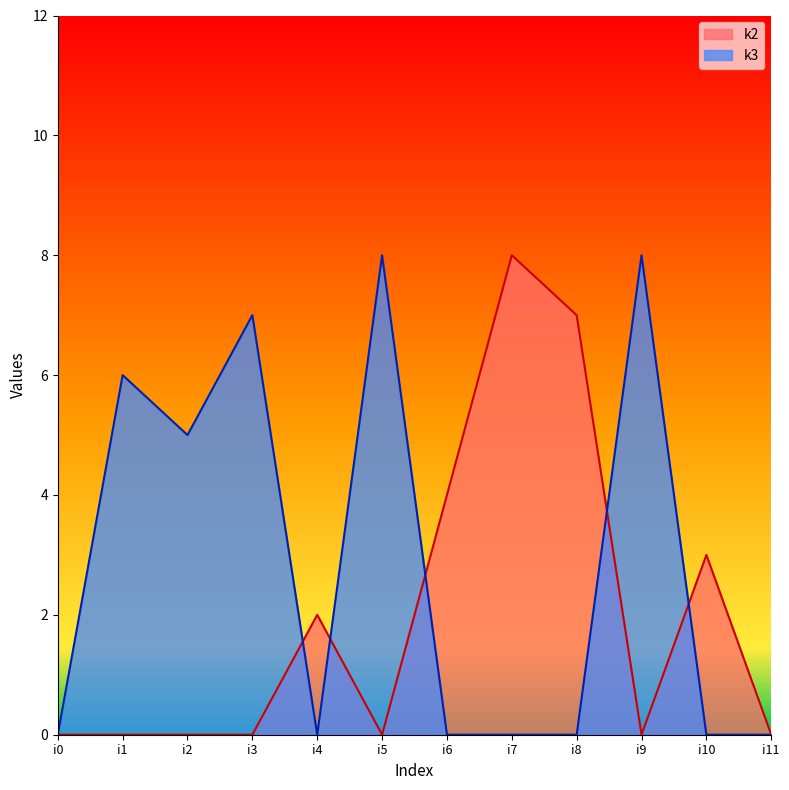

The k3 series shows 4 at i4. True or false?

False